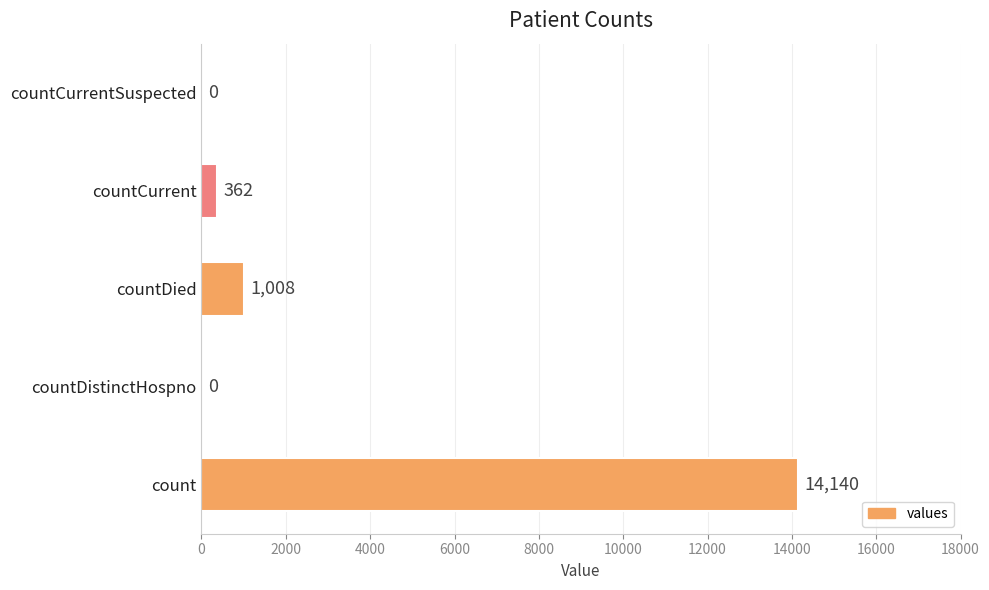

What is the average value?

3102